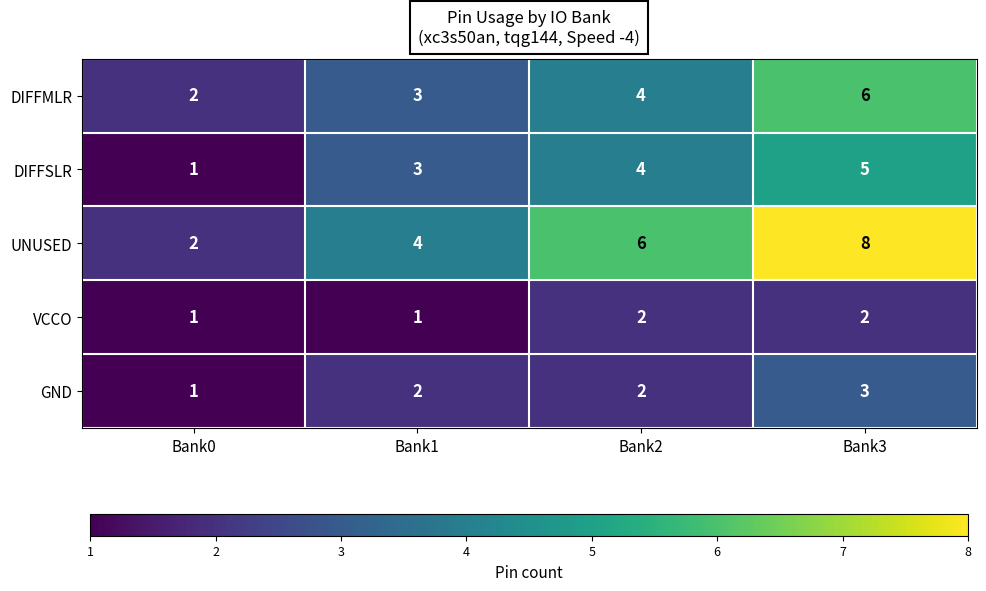

What is the sum of the DIFFSLR values at Bank3 and Bank2?

9